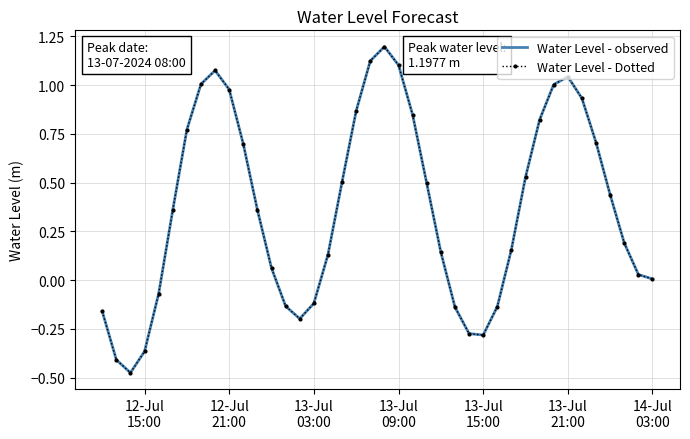

What are all the series names shown in the legend?

Water Level - observed, Water Level - Dotted